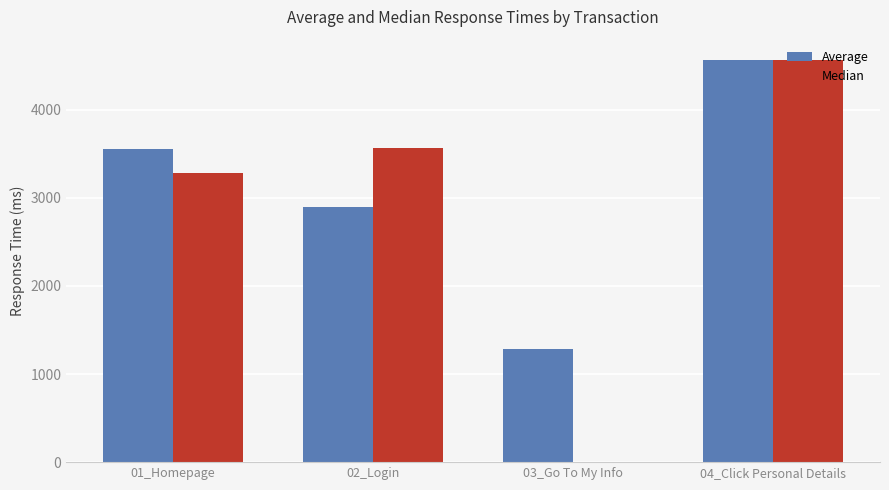

Where is Average nearest to the value 2925?

02_Login